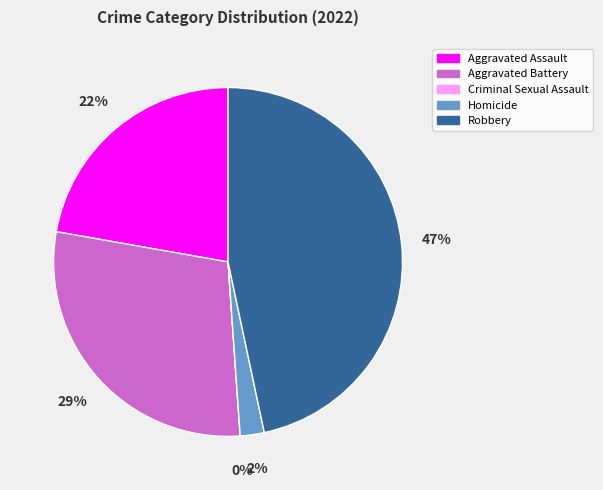

To the nearest percent, what percentage of the pie is Robbery?

47%